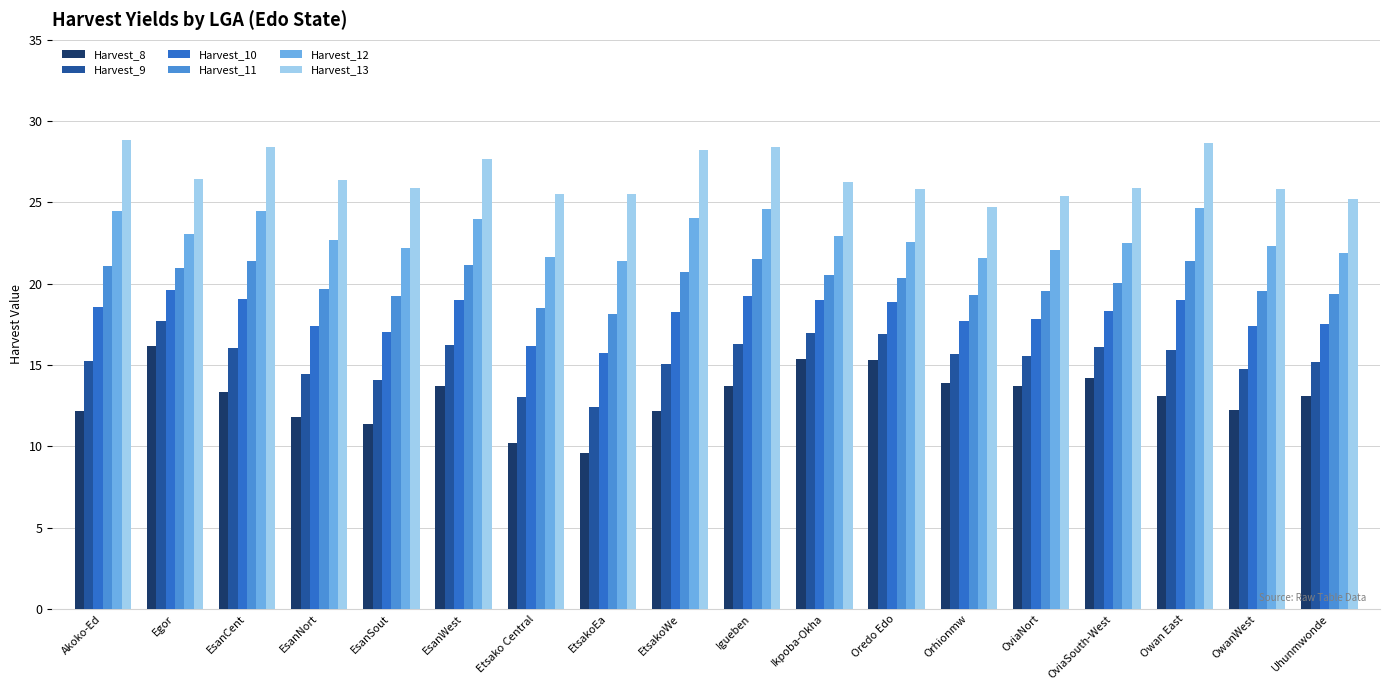

How many bars are there in total?

108